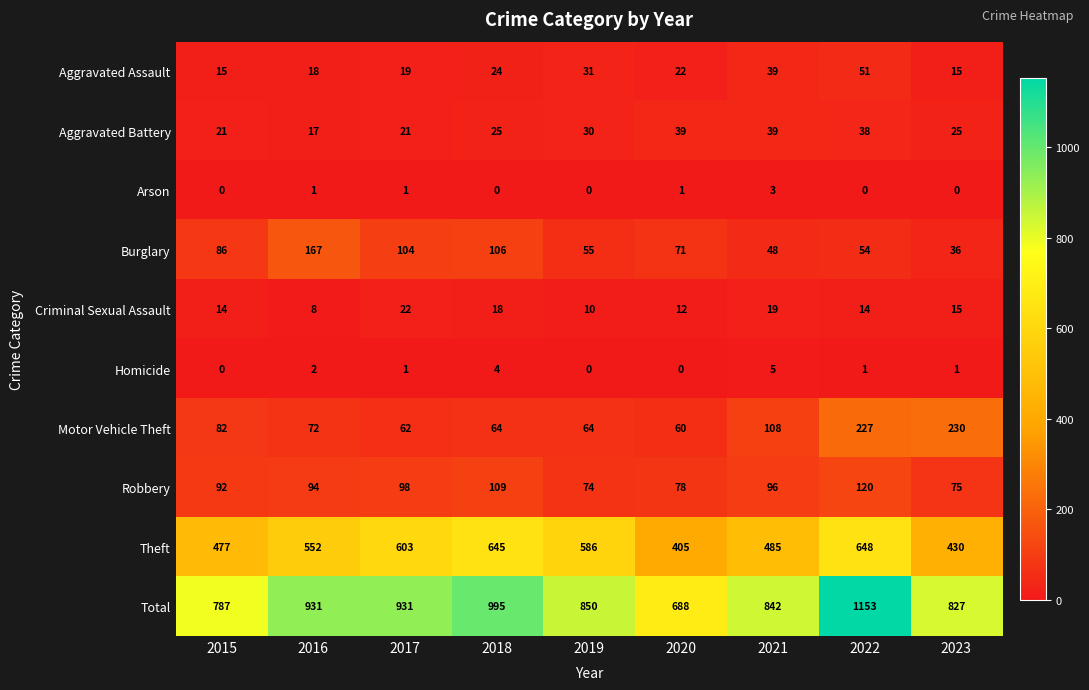

What is the difference between the maximum and minimum values in the Homicide series?

5